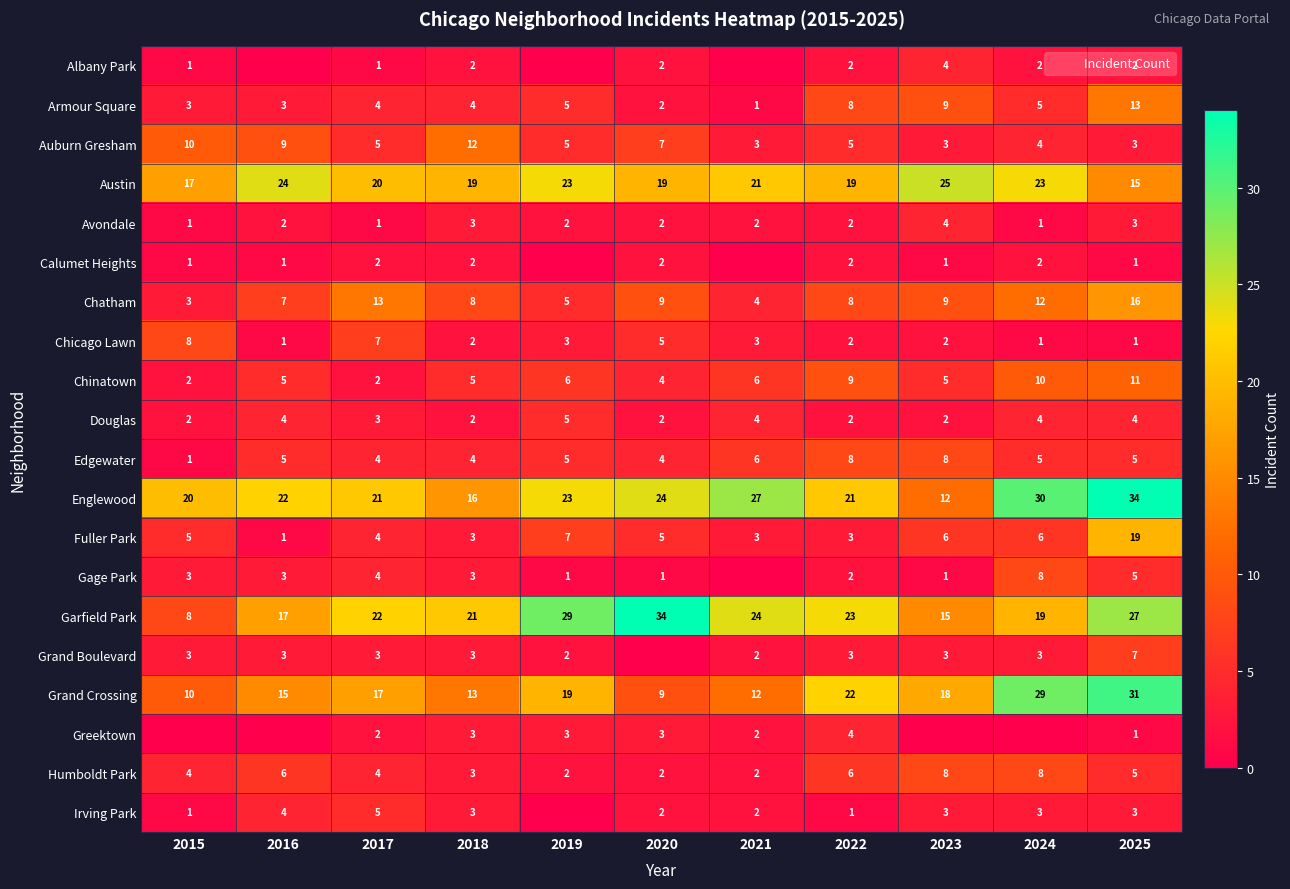

The value of Englewood at 2024 is 30. True or false?

True